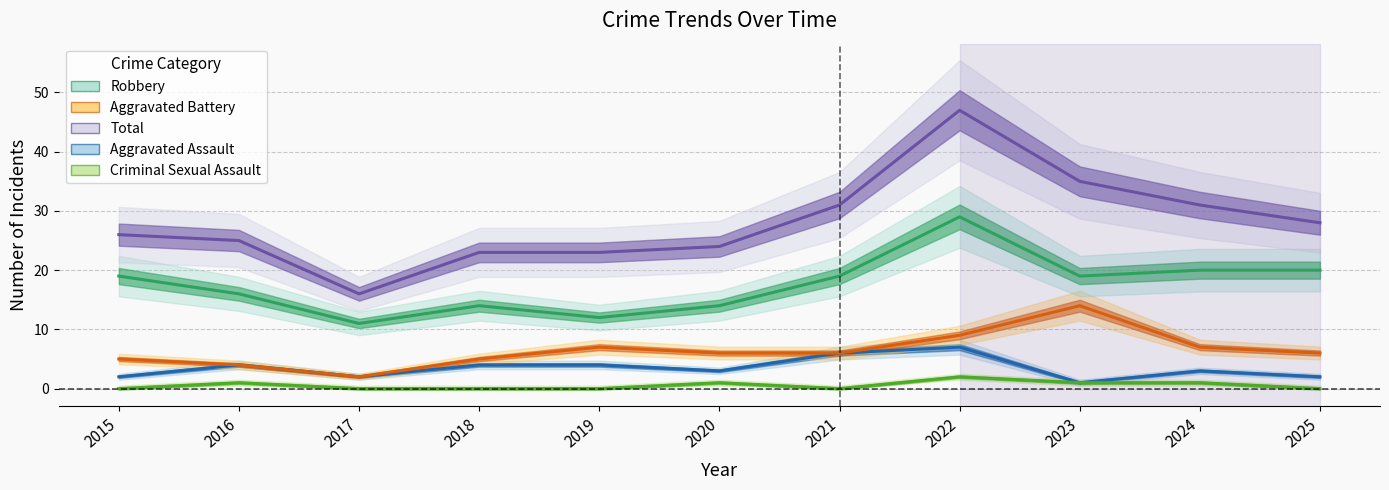

The value of Robbery at 2017 is 18. True or false?

False